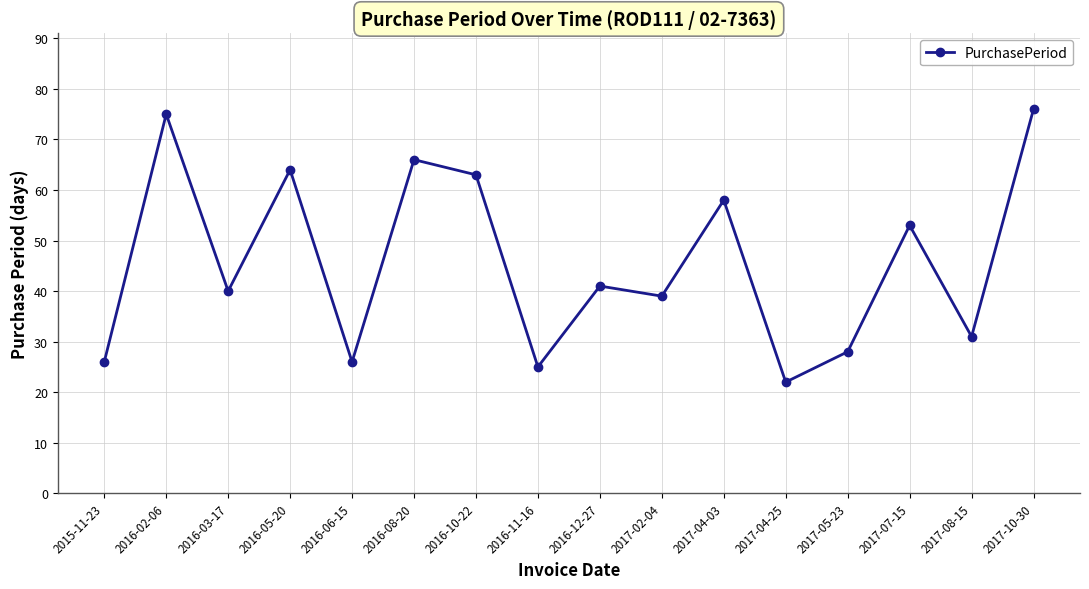

Which has a higher value, 2016-08-20 or 2017-05-23?

2016-08-20